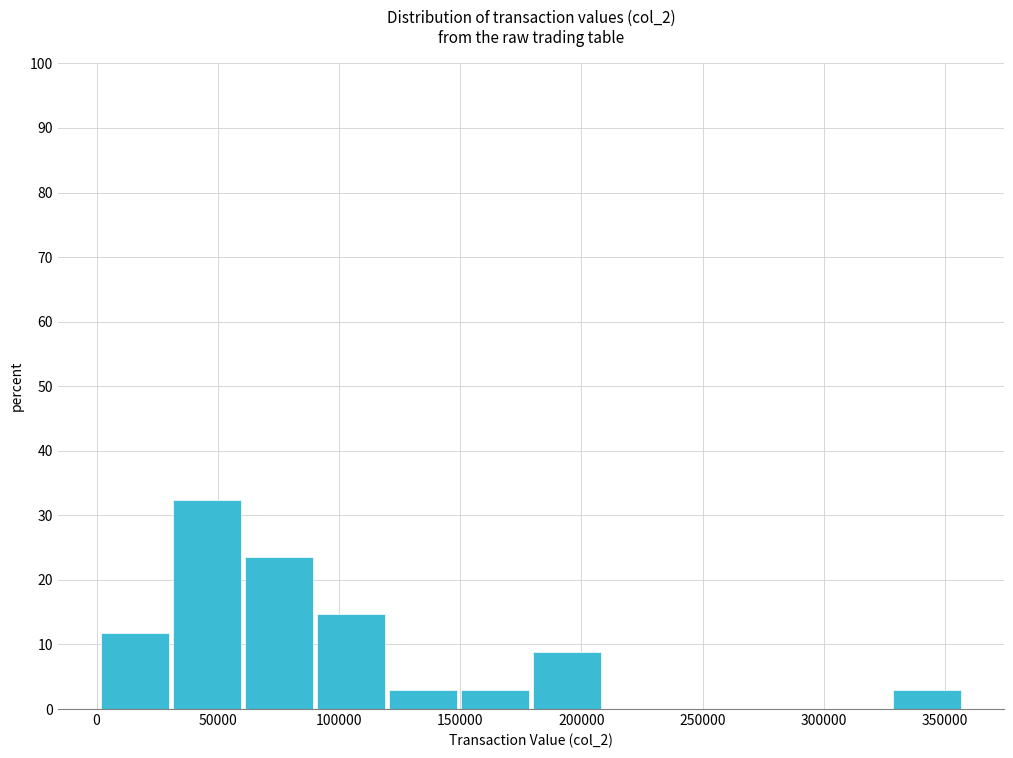

Reading left to right, transcribe this chart: for each bar, give the range it covers on the x-axis and its height. Neither the bar edges nor the heights are printed on the chart, so give them approximately, as read against the axes.

0 to 30000: 12
30000 to 60000: 32
60000 to 90000: 24
90000 to 120000: 15
120000 to 150000: 3
150000 to 180000: 3
180000 to 210000: 9
210000 to 240000: 0
240000 to 270000: 0
270000 to 300000: 0
300000 to 330000: 0
330000 to 355000: 3